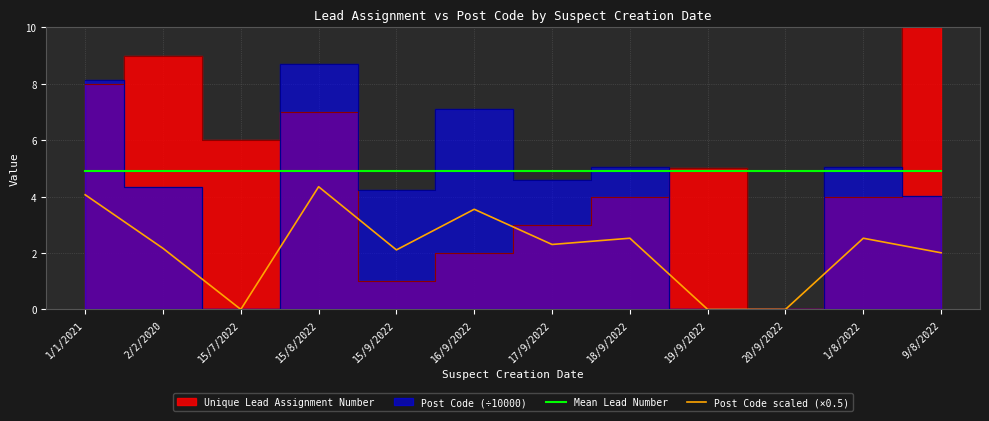

How many categories are shown in the chart?

12